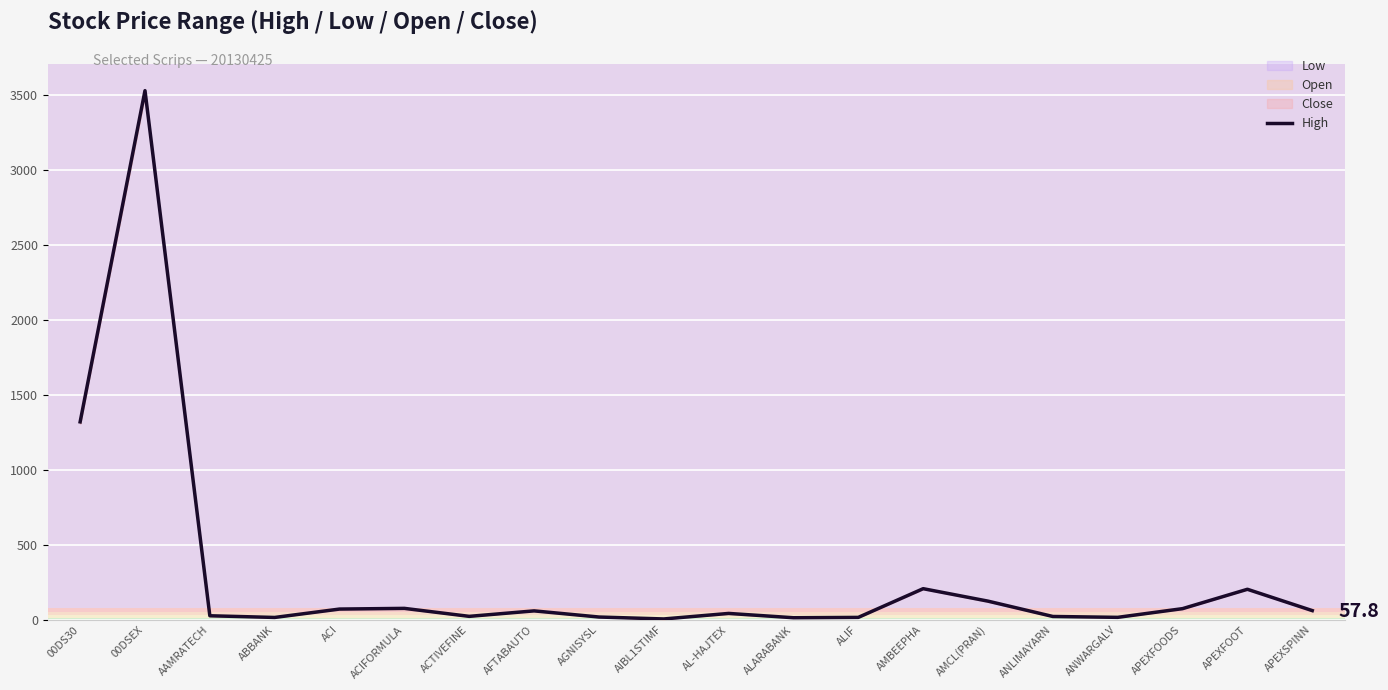

What is the change in value from AFTABAUTO to ALARABANK?

-45.7